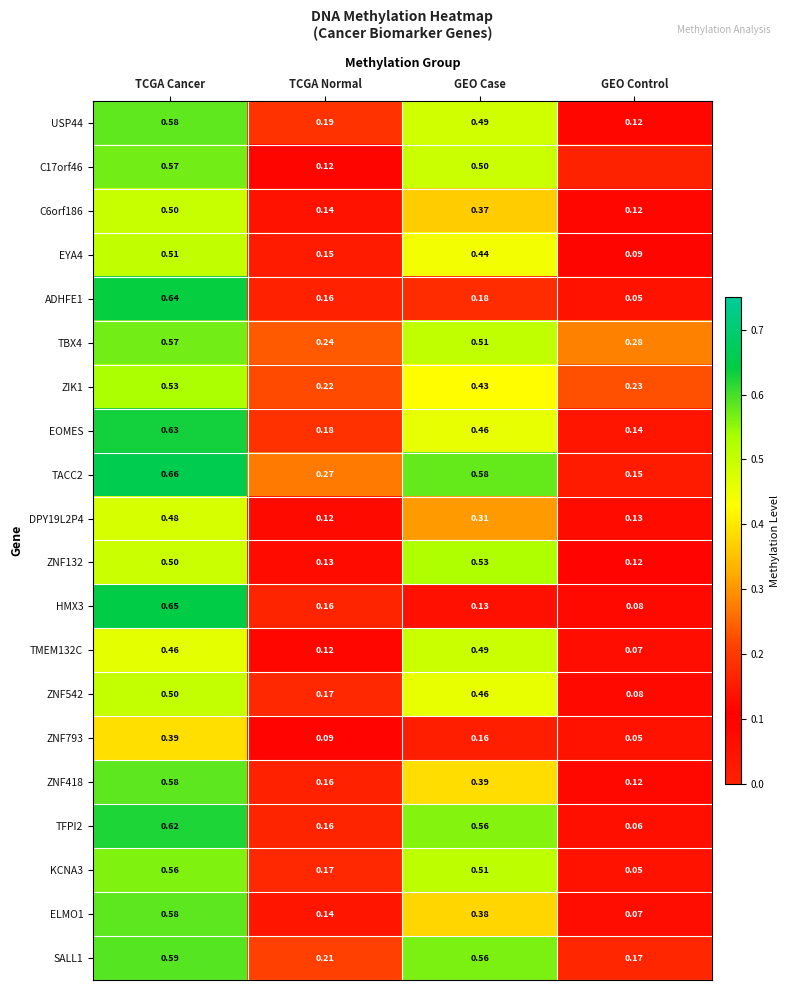

What value does the TMEM132C series have at TCGA Cancer?

0.5